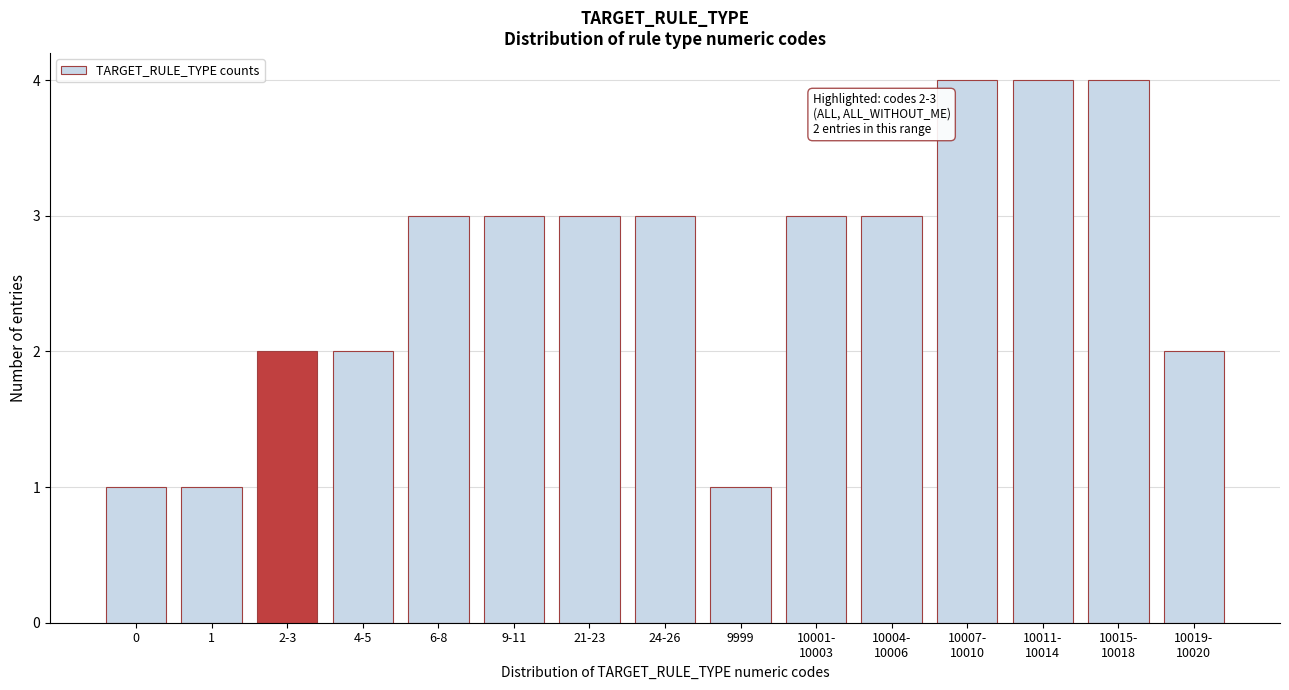

Reading left to right, extract all data points from this chart.

1	1	2	2	3	3	3	3	1	3	3	4	4	4	2